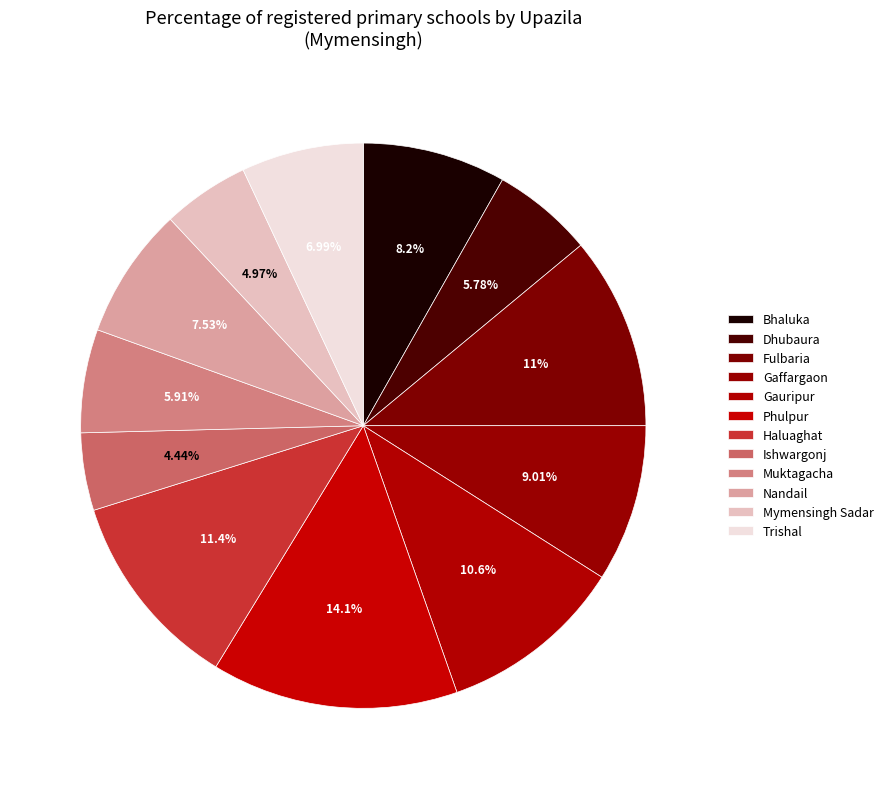

Is Gaffargaon the majority of the pie?

No